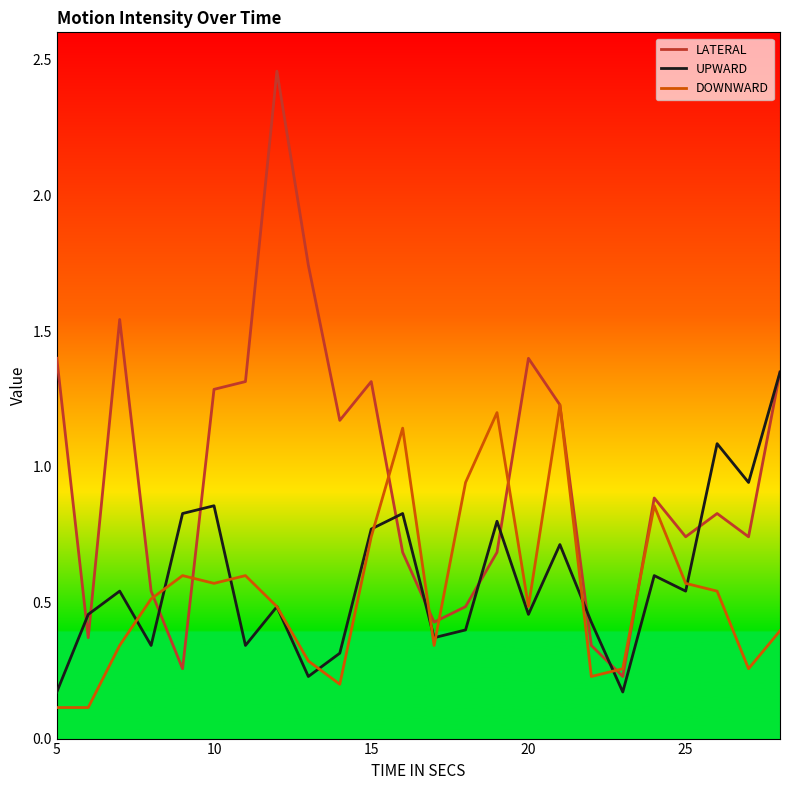

Rank the series by their maximum value, from lowest to highest.

DOWNWARD, UPWARD, LATERAL